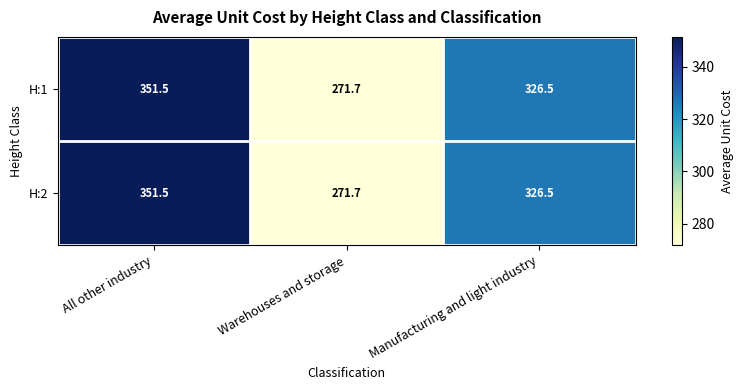

What is the average value of the H:2 series?

316.6